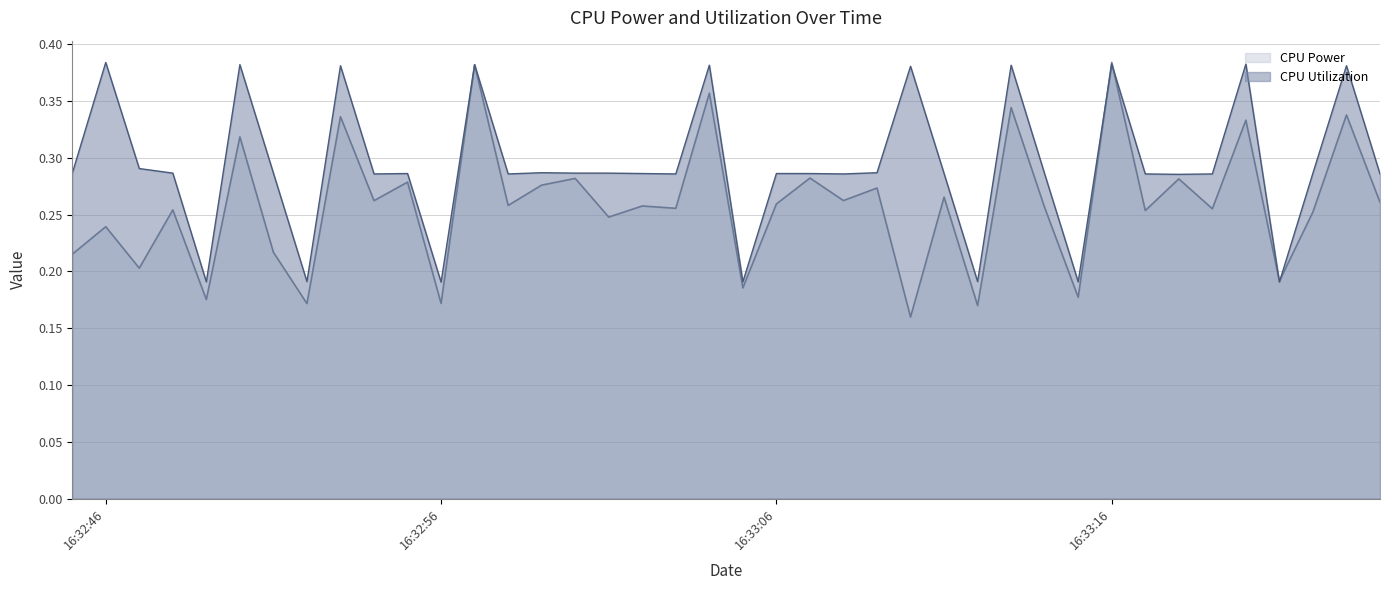

How many interior local peaks does the CPU Power series have?

17